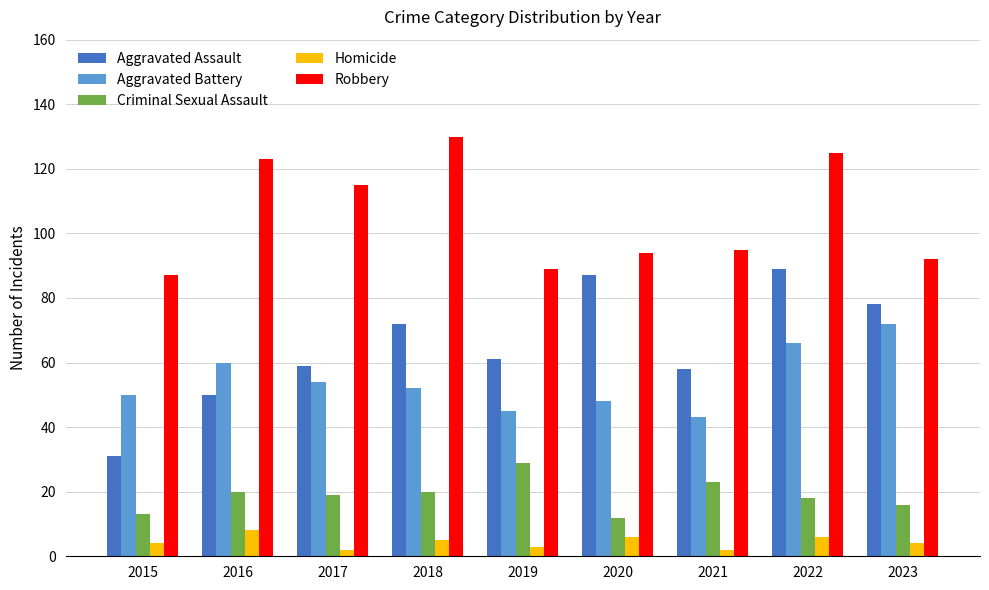

Does the chart contain stacked bars?

No